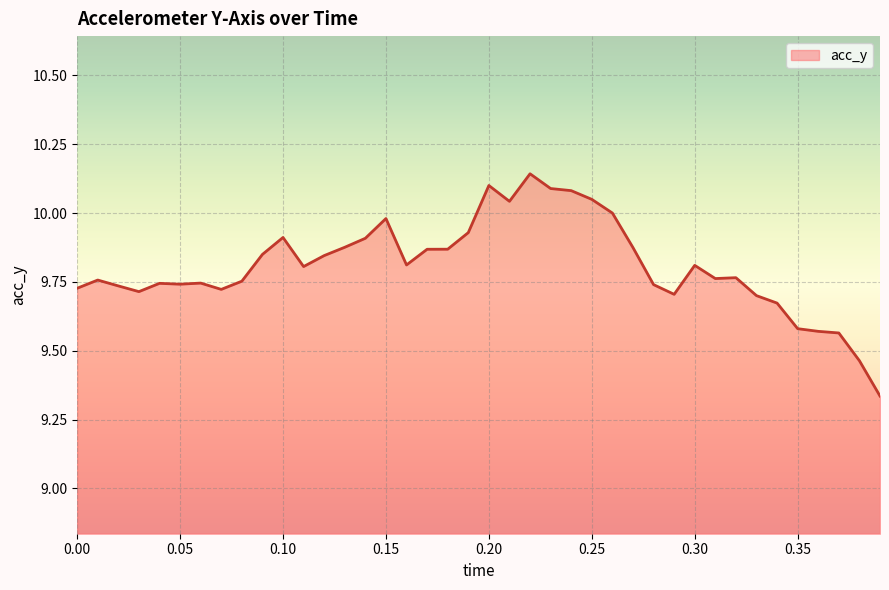

Reading left to right, extract all data points from this chart.

9.7	9.8	9.7	9.7	9.7	9.7	9.7	9.7	9.8	9.8	9.9	9.8	9.8	9.9	9.9	10.0	9.8	9.9	9.9	9.9	10.1	10.0	10.1	10.1	10.1	10.0	10.0	9.9	9.7	9.7	9.8	9.8	9.8	9.7	9.7	9.6	9.6	9.6	9.5	9.3